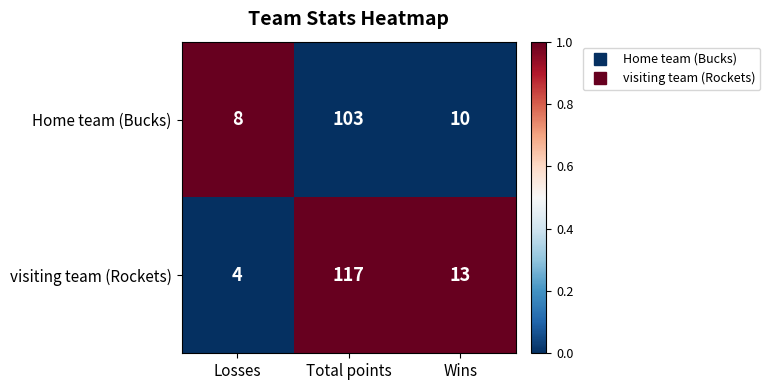

Count the number of data series in this chart.

2